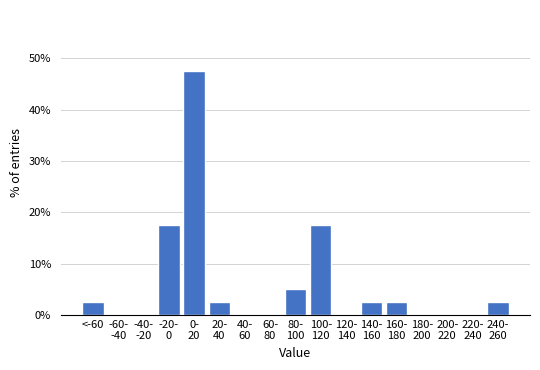

The value at <-60 is 2.5. True or false?

True